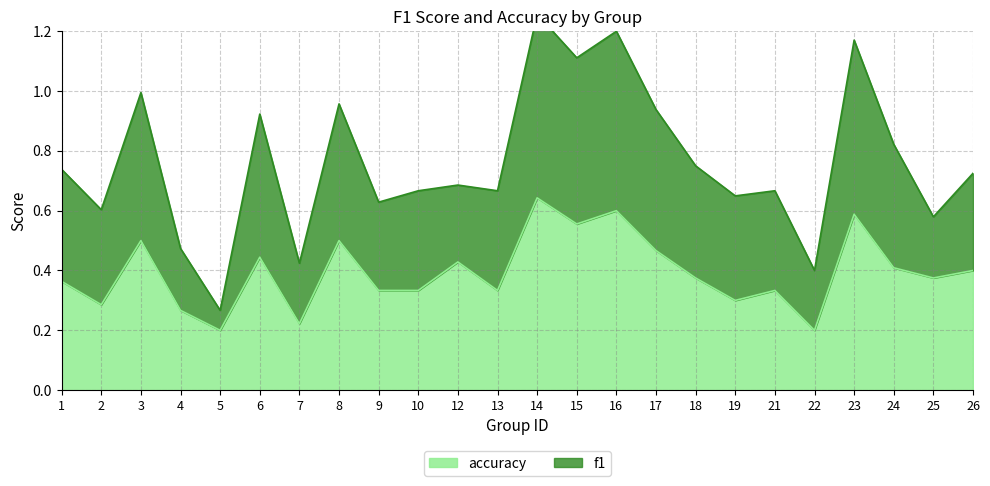

What is the value of the f1 point at the 8th from the left?

1.0